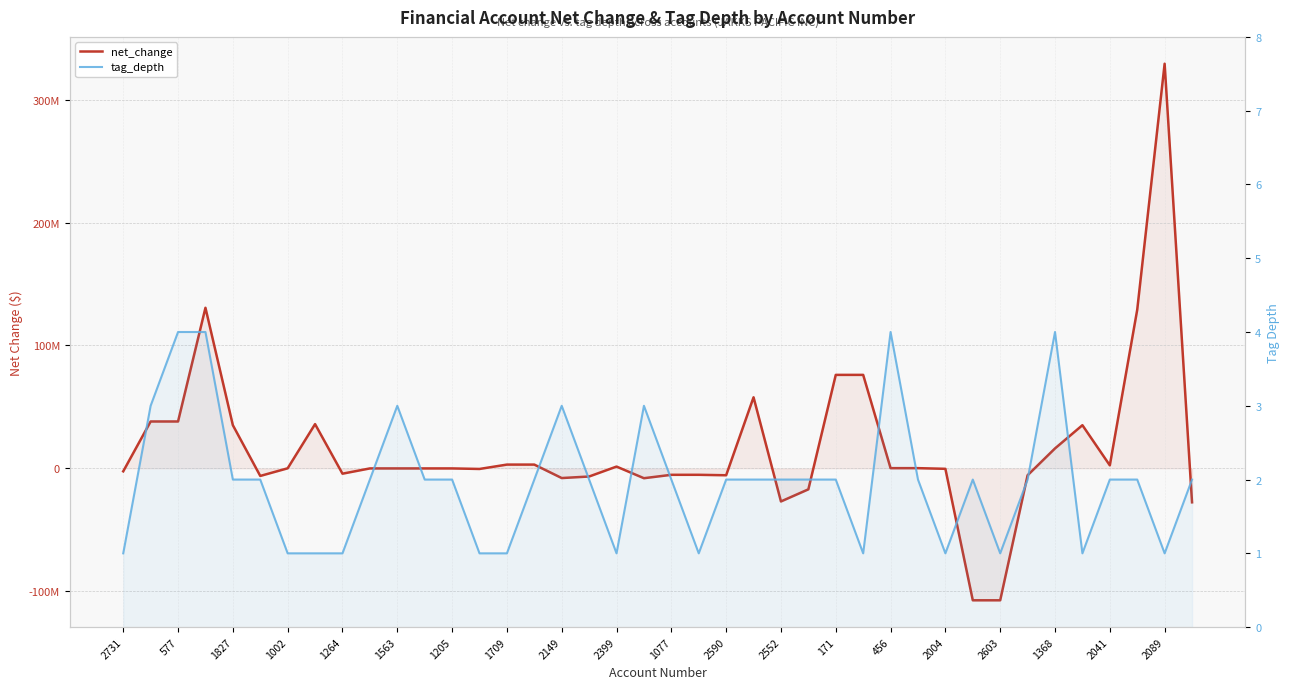

How many lines are shown in the chart?

2